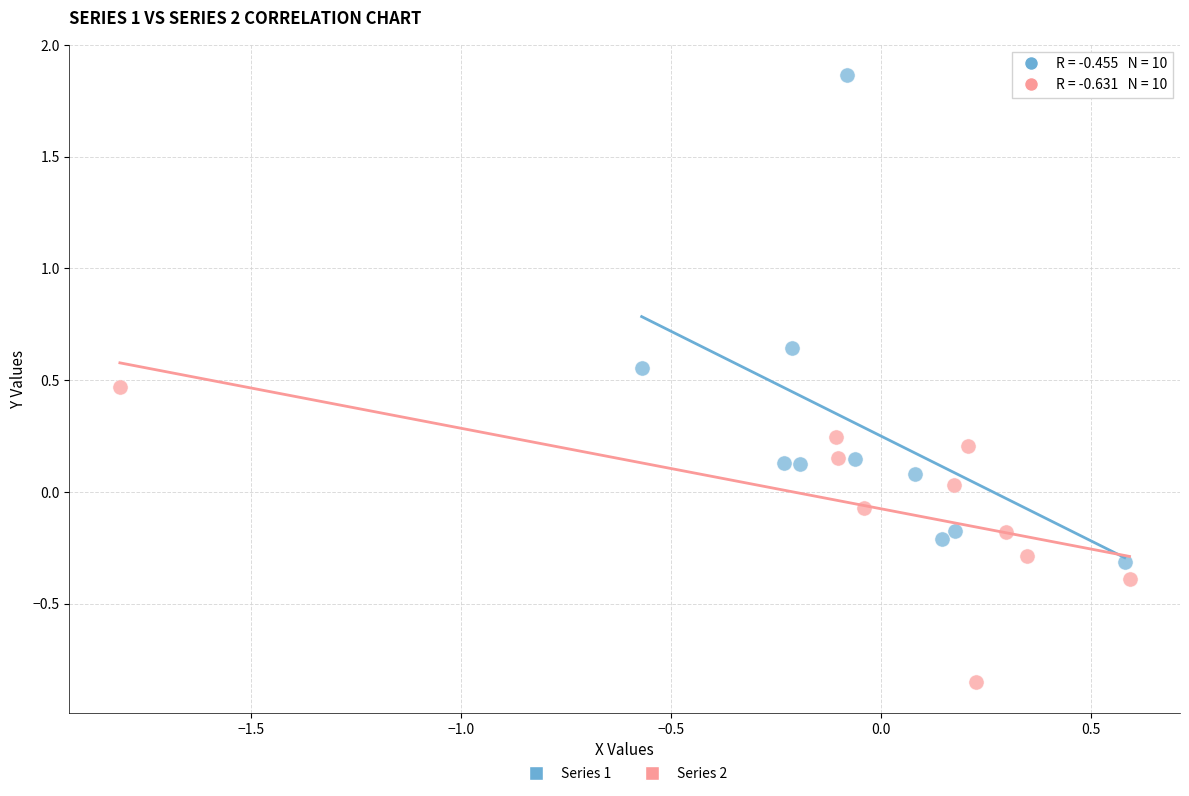

Which series contains the lowest Y value?

Series 2